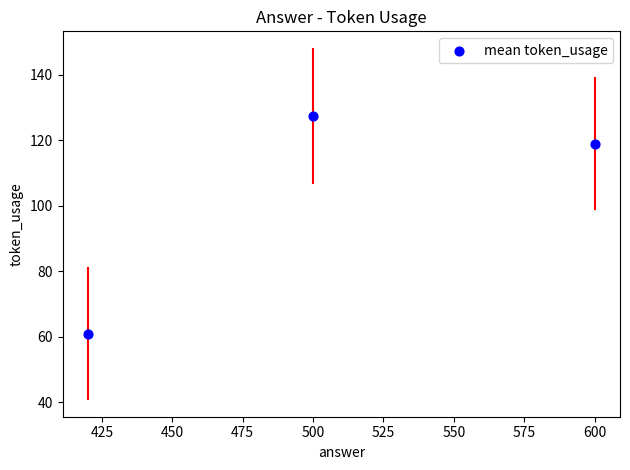

What is the average Y value?

102.5